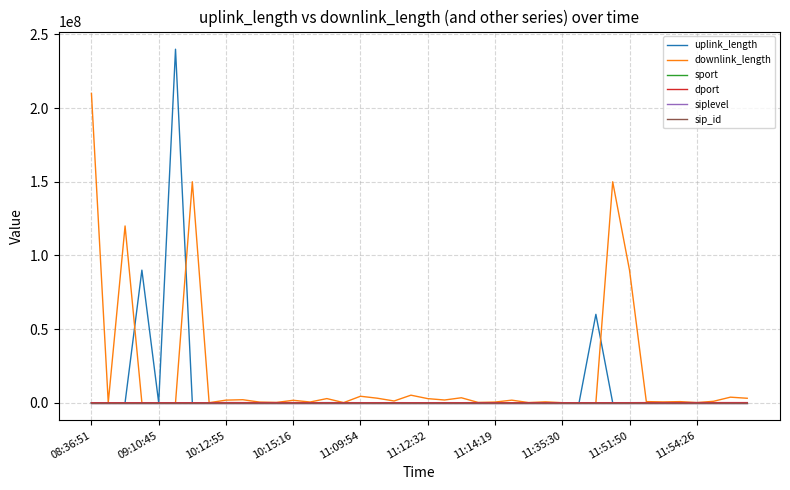

Which series has the widest spread of values?

uplink_length